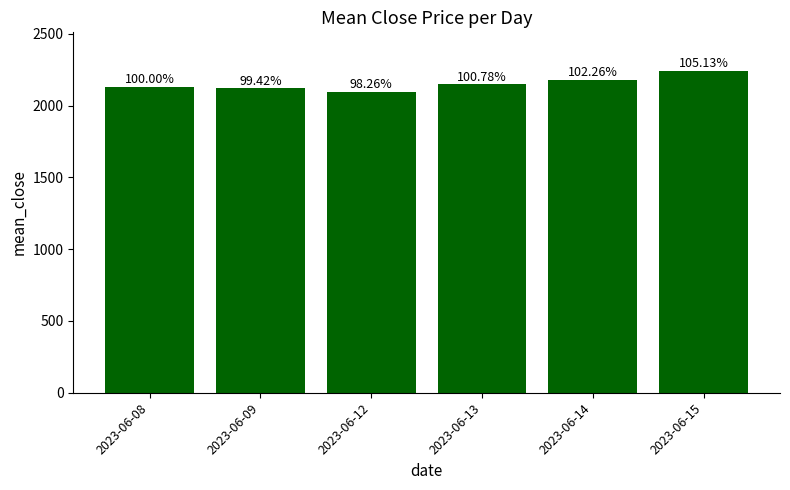

Are the bars horizontal?

No